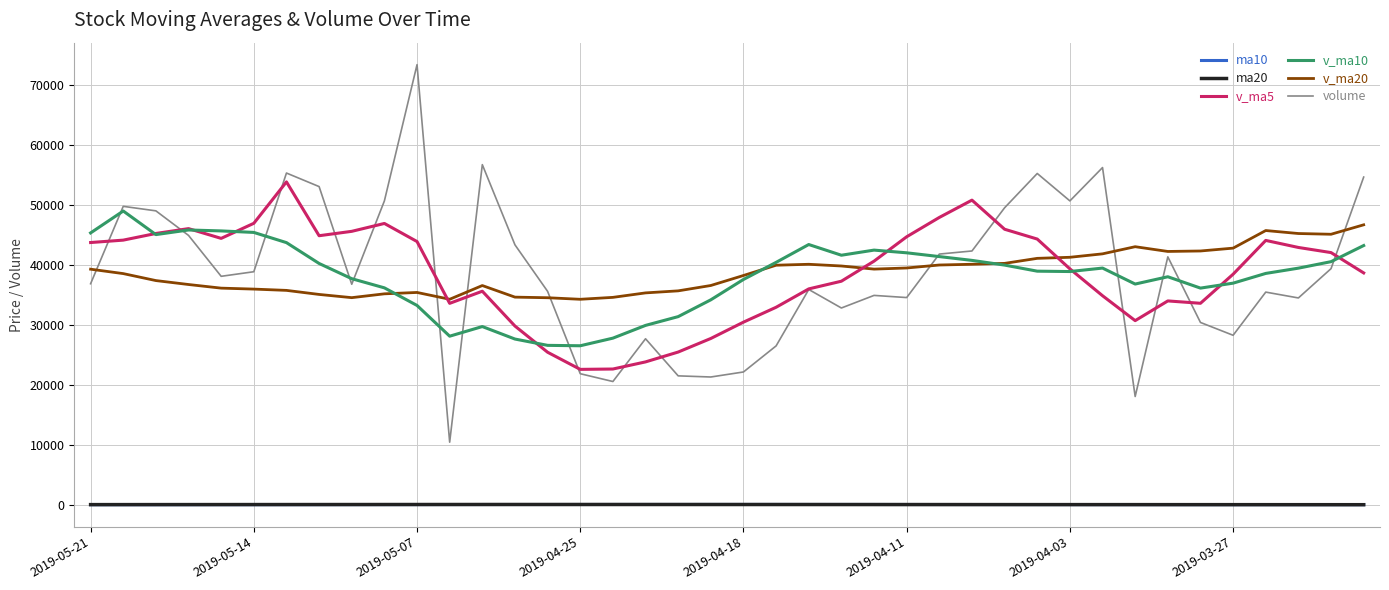

Which series has the widest spread of values?

volume